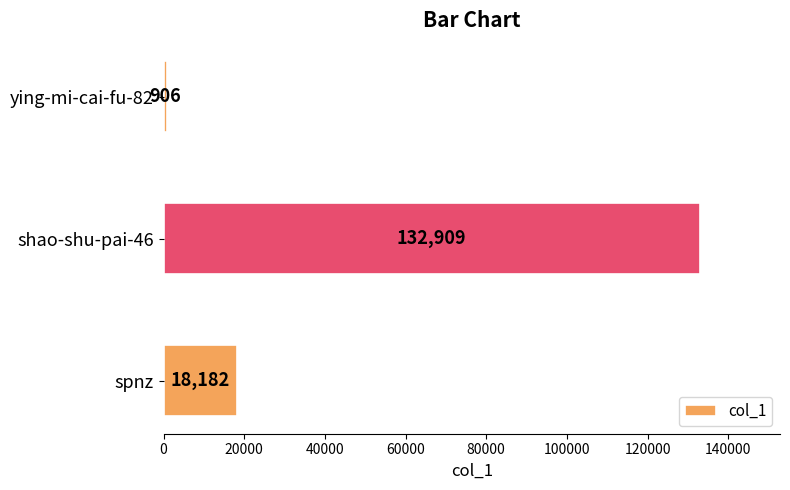

Approximately how many times larger is the value at shao-shu-pai-46 compared to ying-mi-cai-fu-82?

146.7